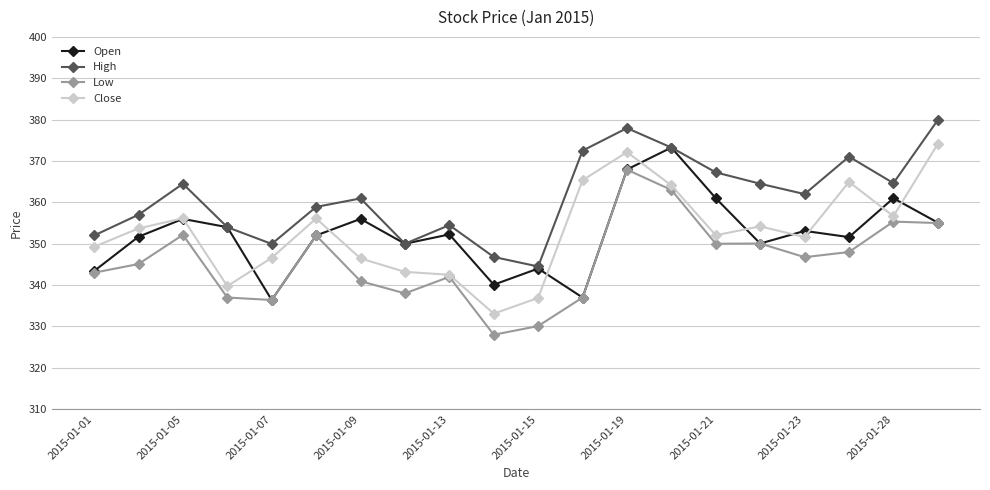

How many interior local valleys does the High series have?

5